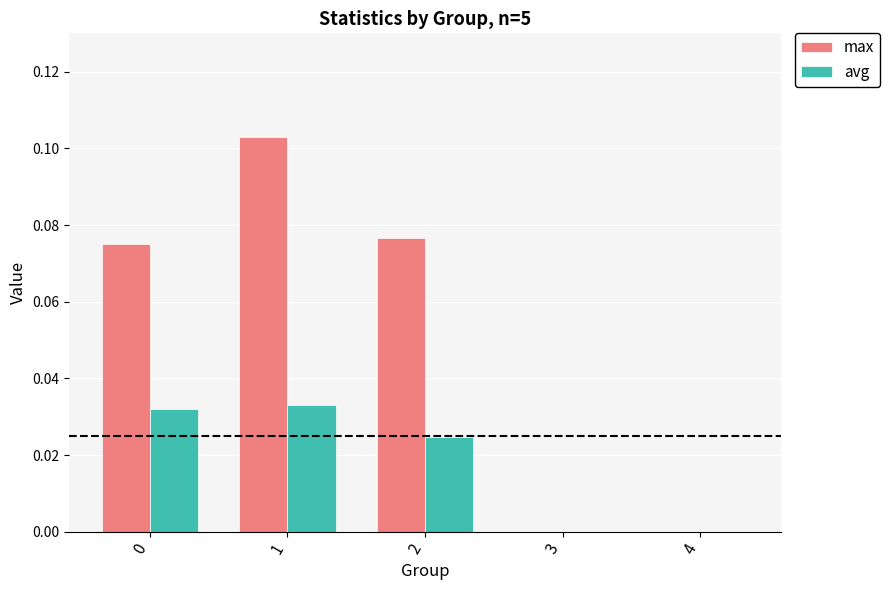

True or false: avg has a value of 0.0 at 4.

True